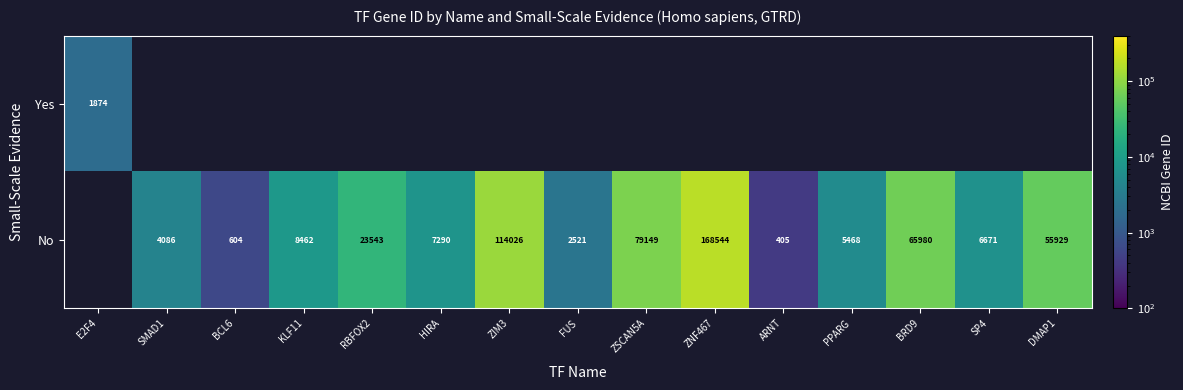

The value of No at ARNT is 156. True or false?

False